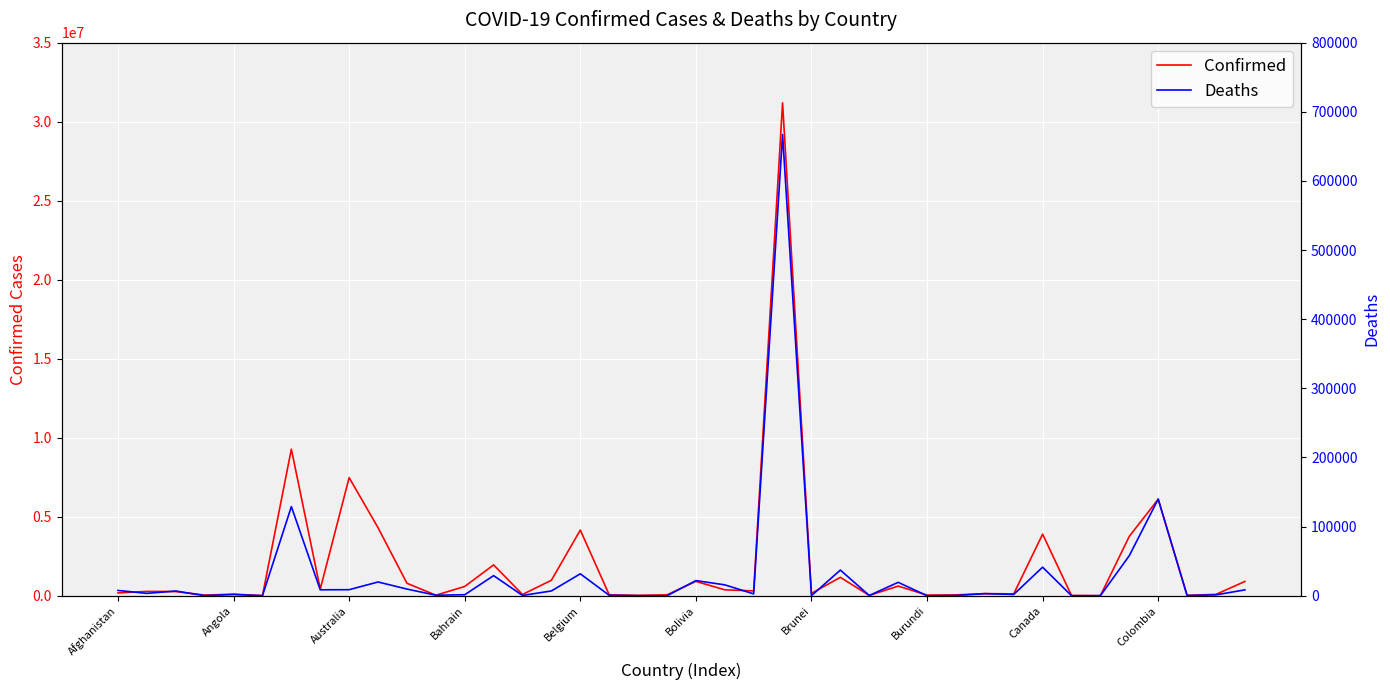

What is the highest value of the Confirmed series?

31195118